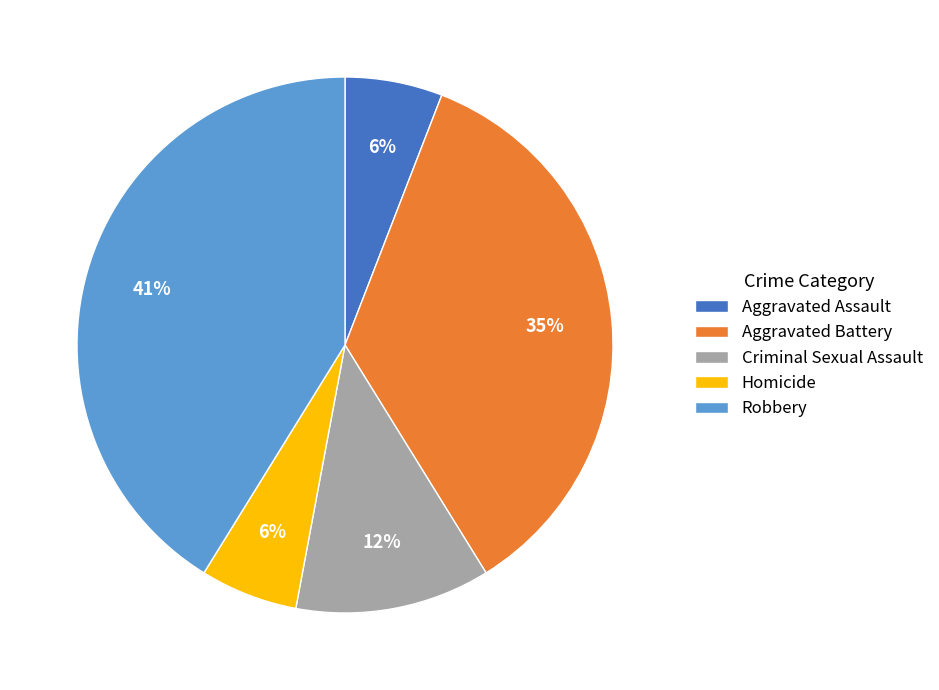

What is the largest slice in the pie chart?

Robbery